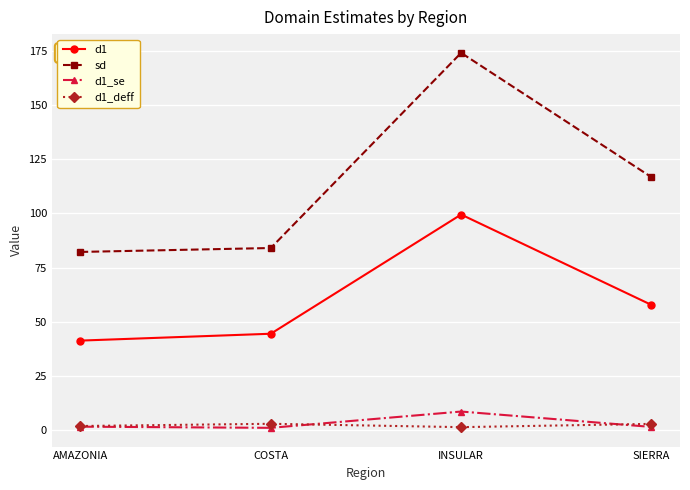

In d1_se, how many points are lower than both neighbors (excluding endpoints)?

1